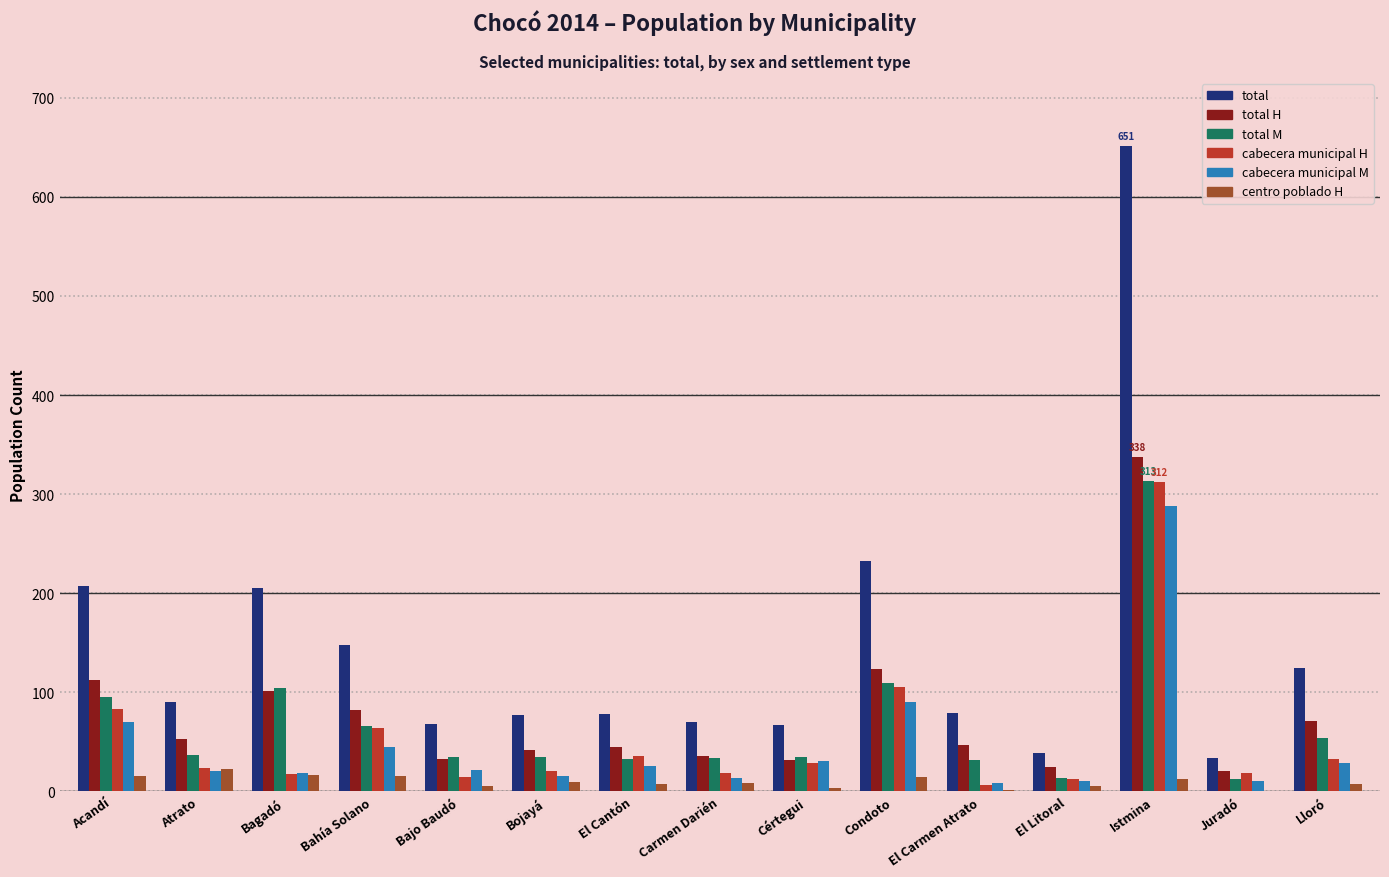

How many groups of bars are there?

15